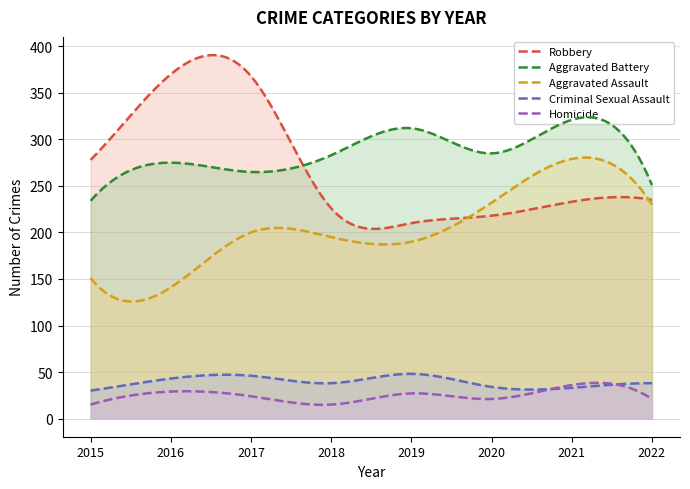

At which category does the chart reach its minimum across all series?

2015